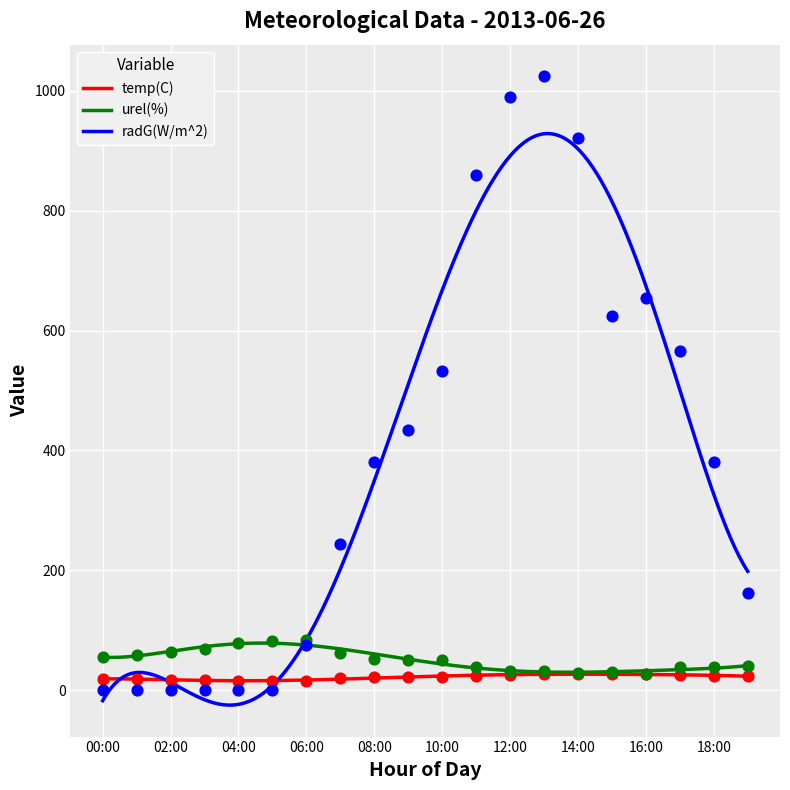

Which series contains the lowest Y value?

radG(W/m^2)